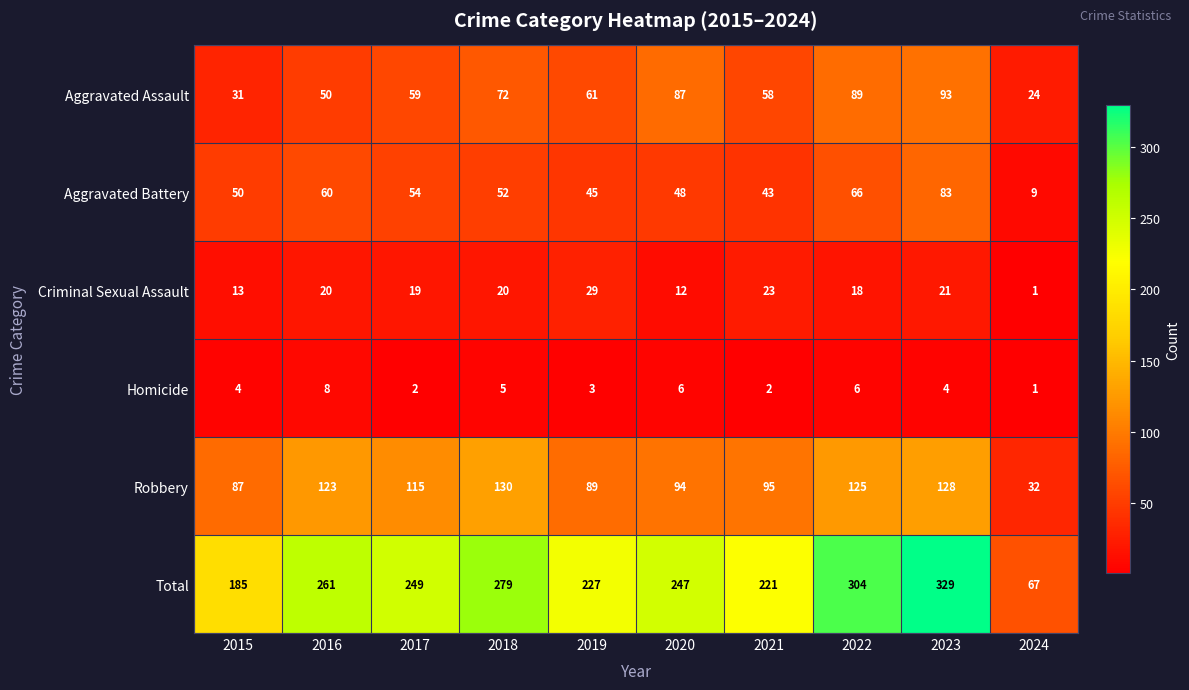

Rank the series at 2016 from highest to lowest value.

Total, Robbery, Aggravated Battery, Aggravated Assault, Criminal Sexual Assault, Homicide